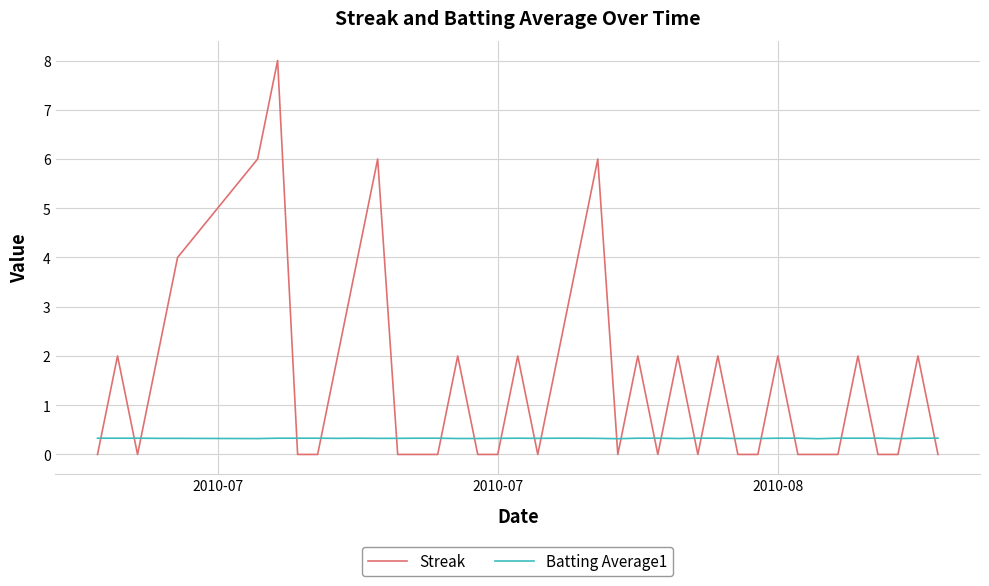

What is the minimum value for Batting Average1?

0.3